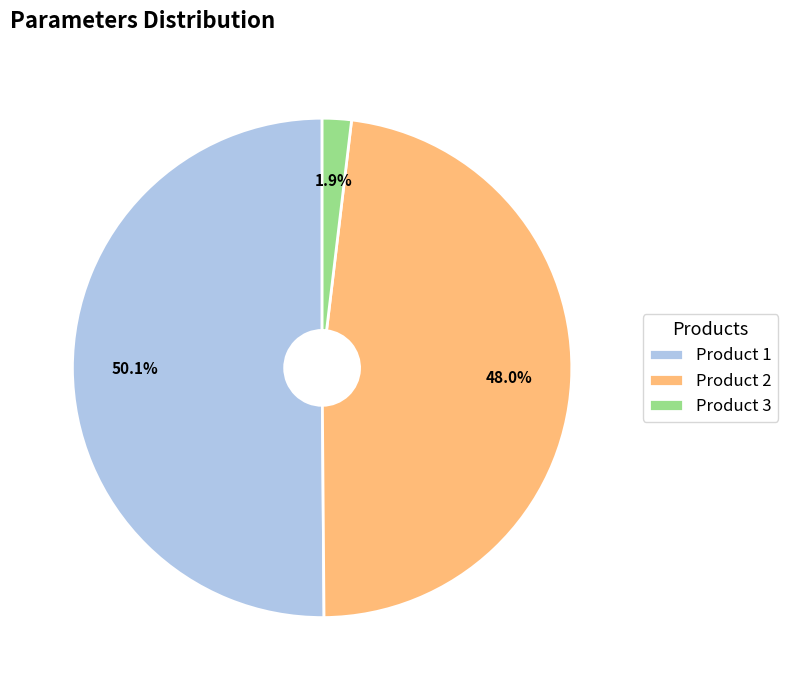

To the nearest percent, what percentage of the pie is Product 1?

50%